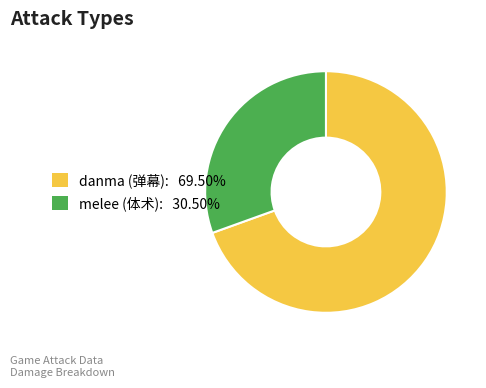

How many segments does this pie chart have?

2